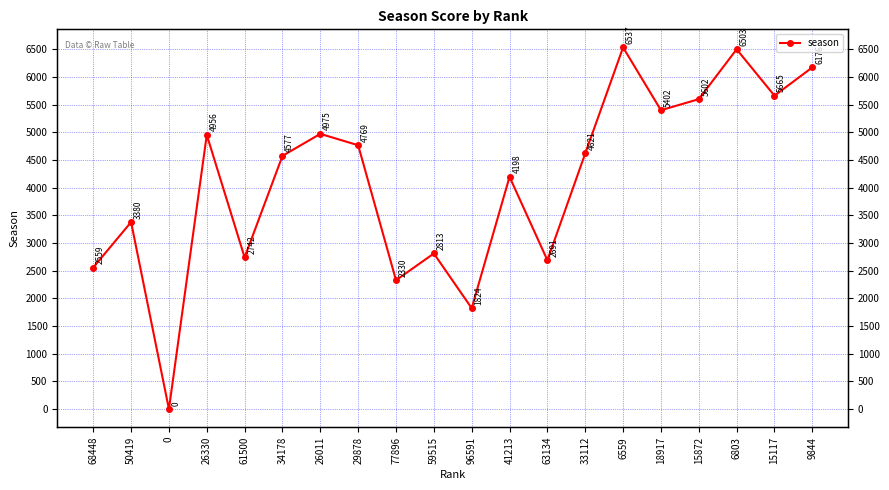

Reading left to right, transcribe all the data shown in this chart.

2559	3380	0	4956	2742	4577	4975	4769	2330	2813	1824	4198	2691	4621	6537	5402	5602	6503	5665	6176